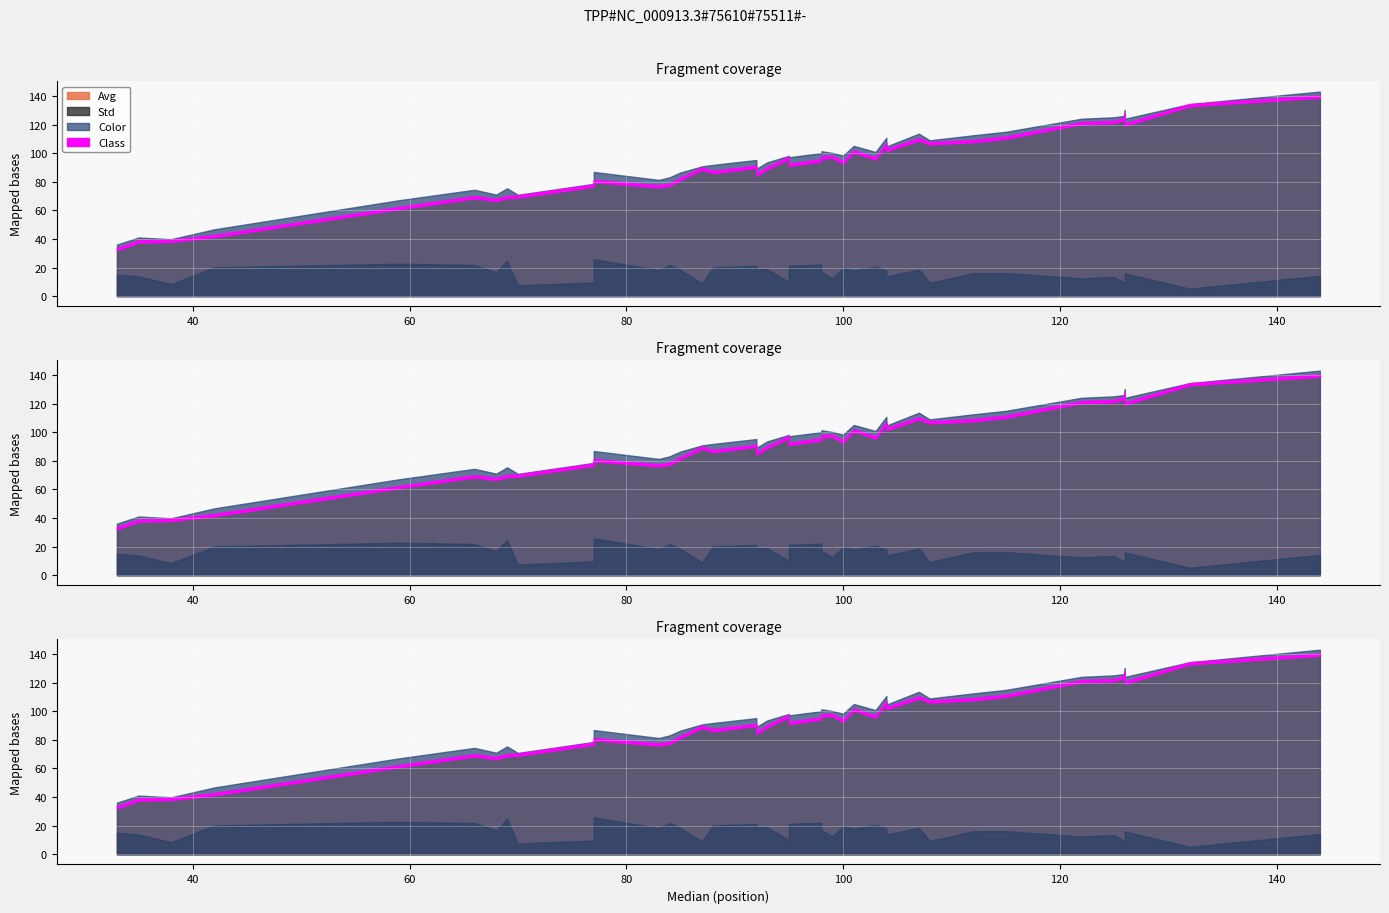

True or false: Std and Avg intersect in this chart.

False